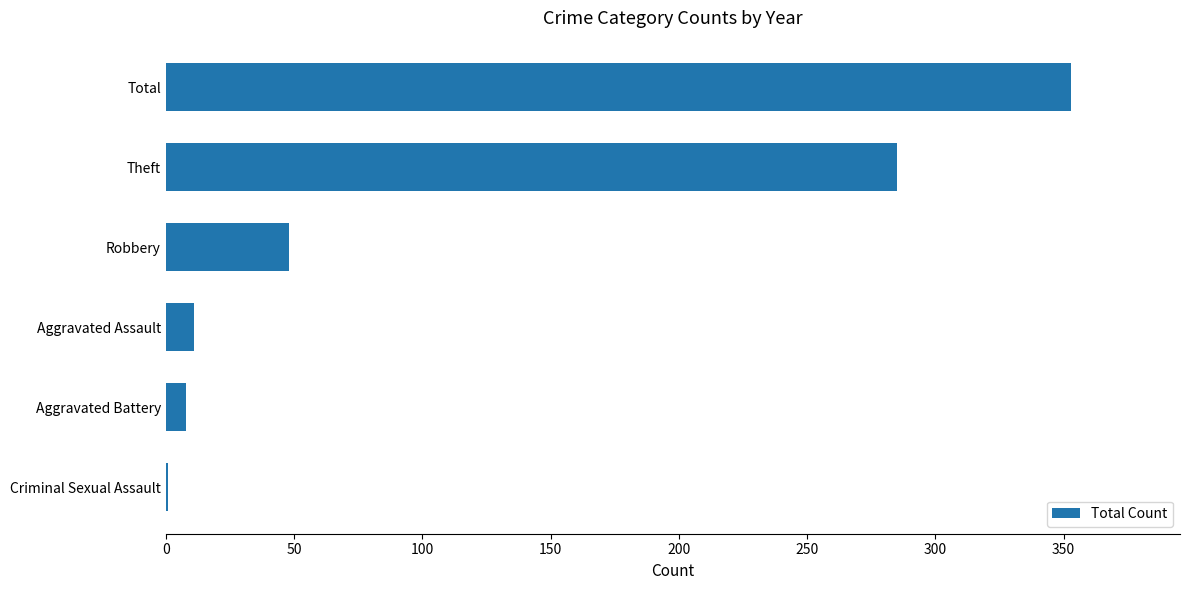

Between Total and Aggravated Assault, which is larger?

Total